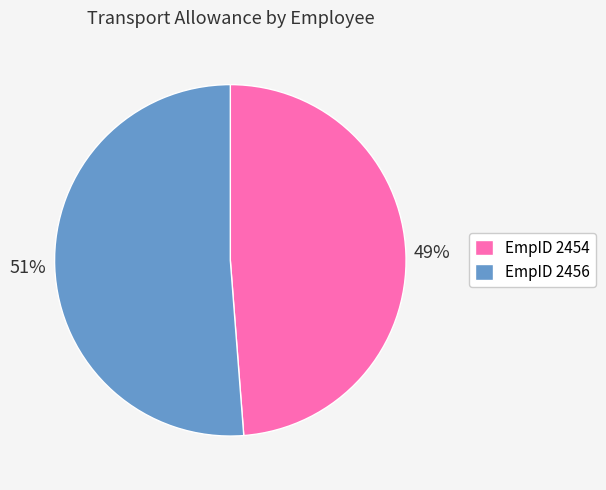

How many slices are in this pie chart?

2